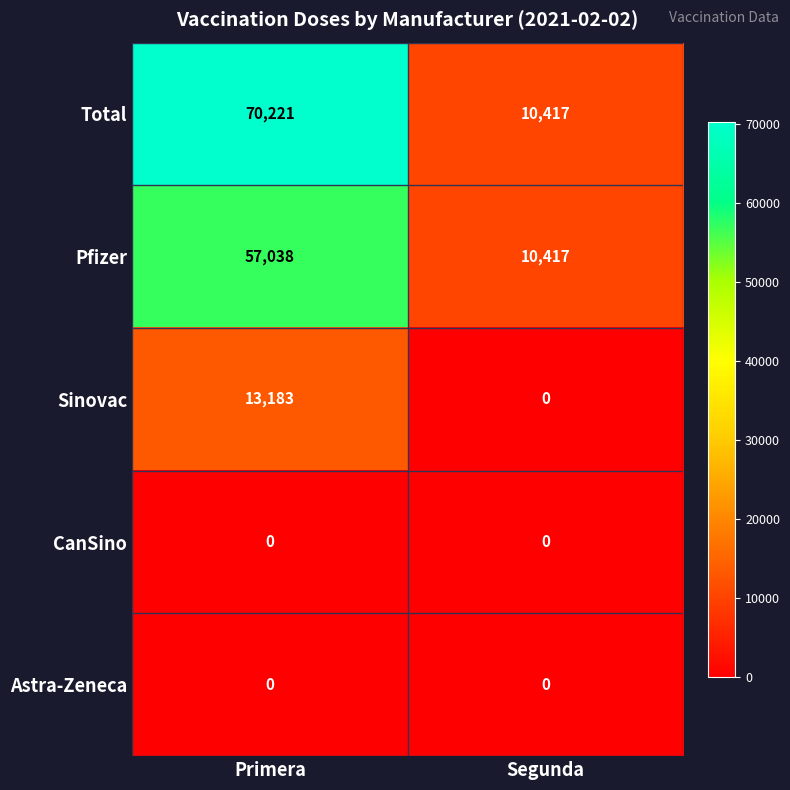

Which series has the largest range (max minus min)?

Total